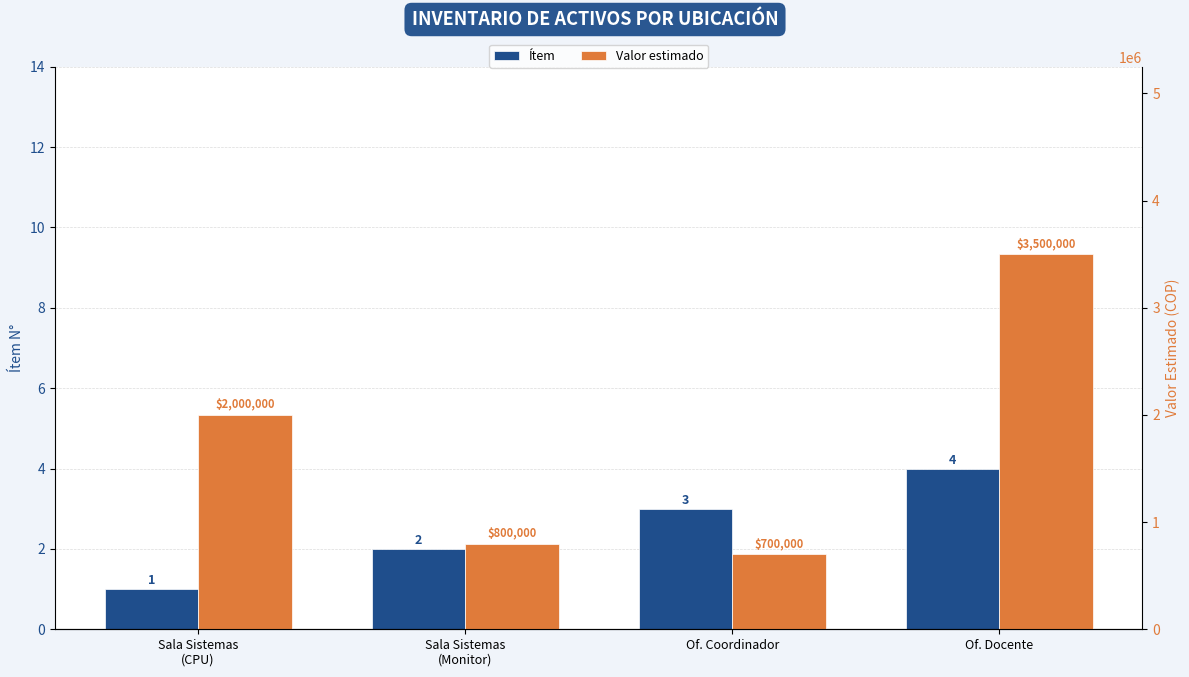

At how many categories does at least one series exceed 3130502?

1